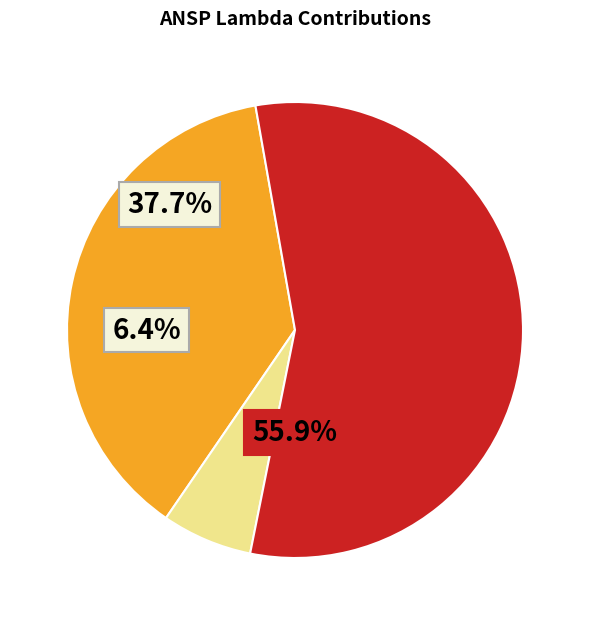

Which category has the biggest portion of the pie?

Belgocontrol (lambda_13)